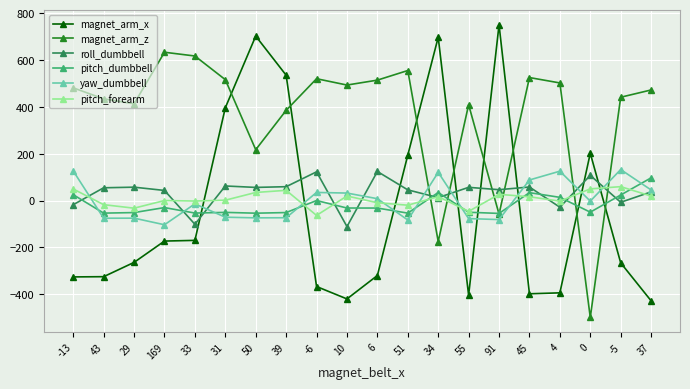

What position from the right is 34?

8